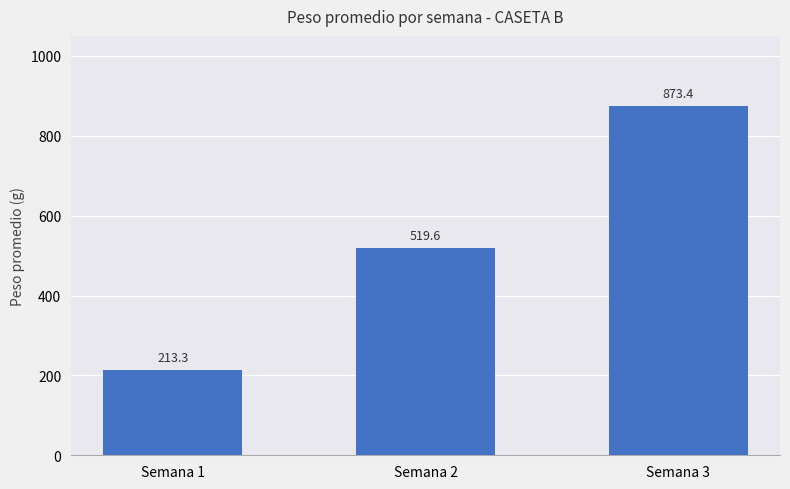

The chart shows a value of 707.0 at Semana 2. True or false?

False